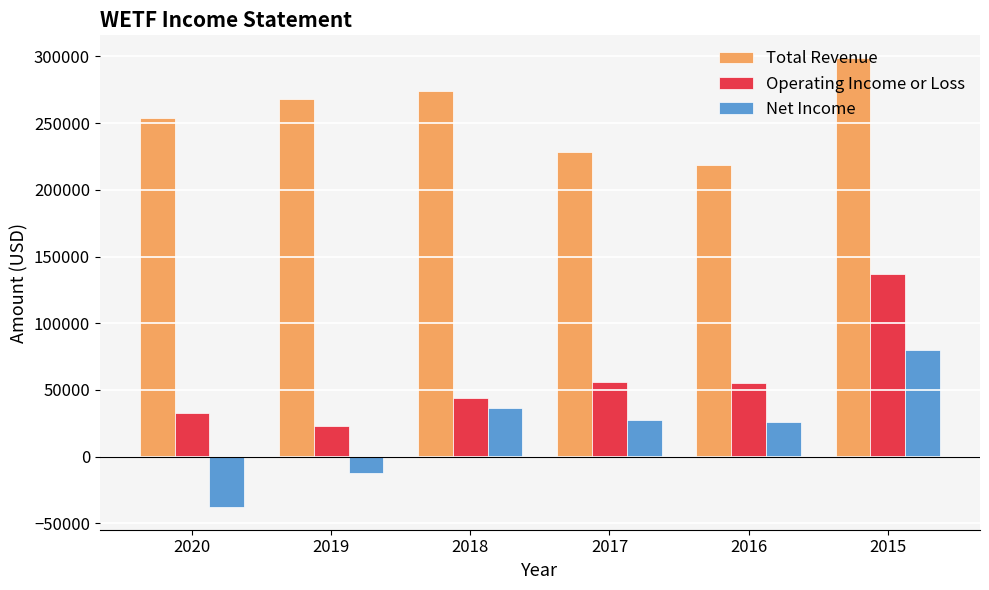

How many groups of bars are there?

6